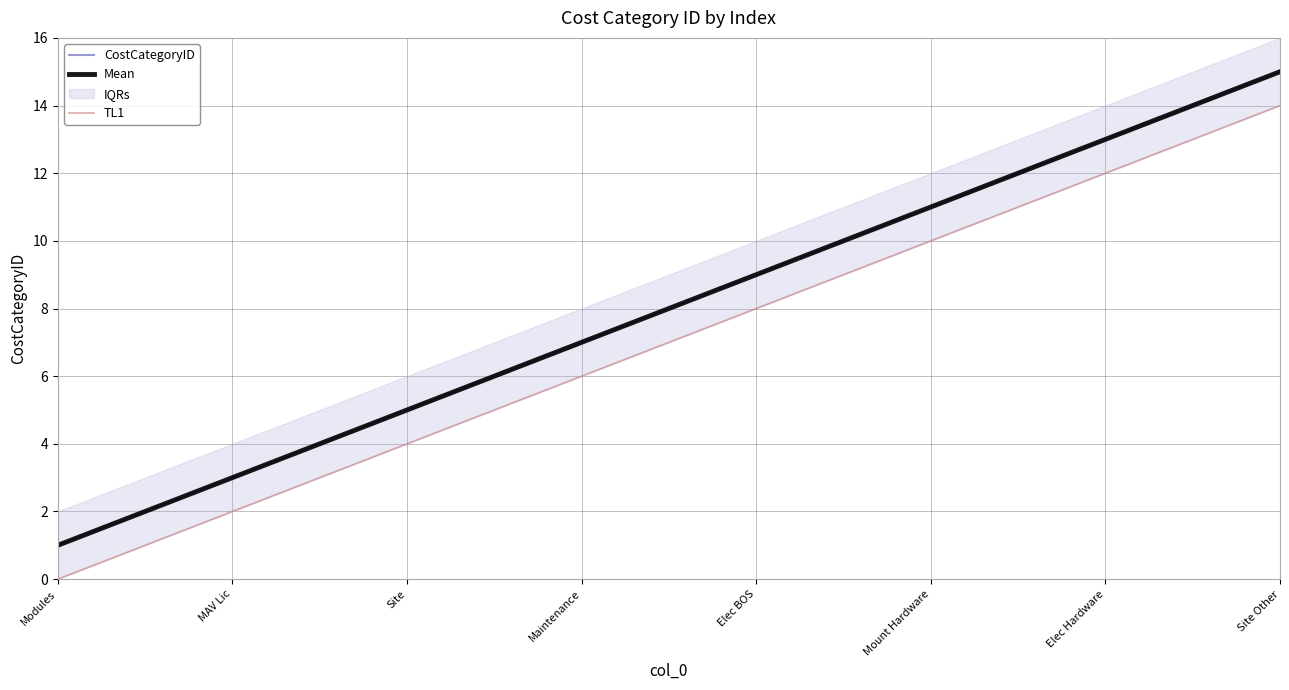

Which has a higher value, Maintenance or Site?

Maintenance